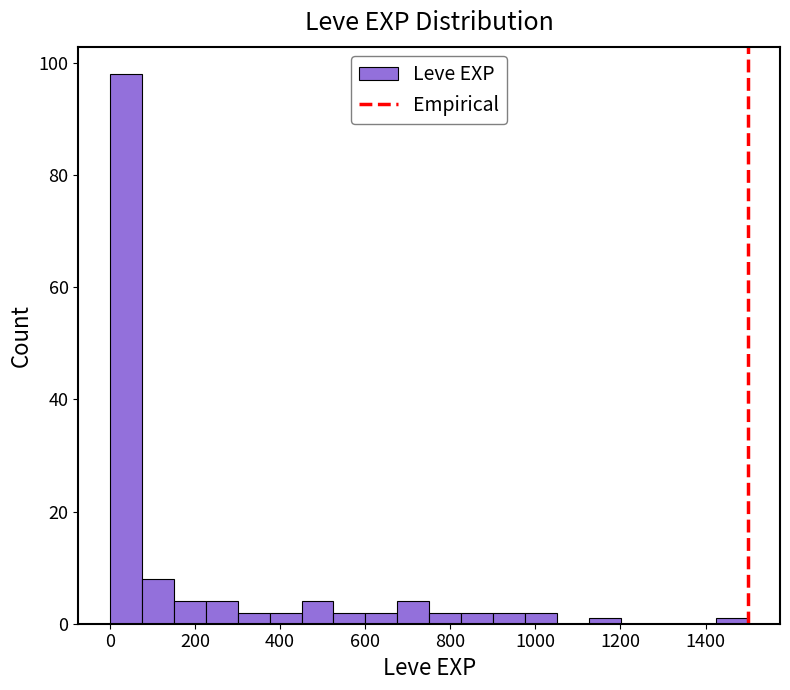

Read against the x-axis, roughly where is the centre of the tallest bar?

40